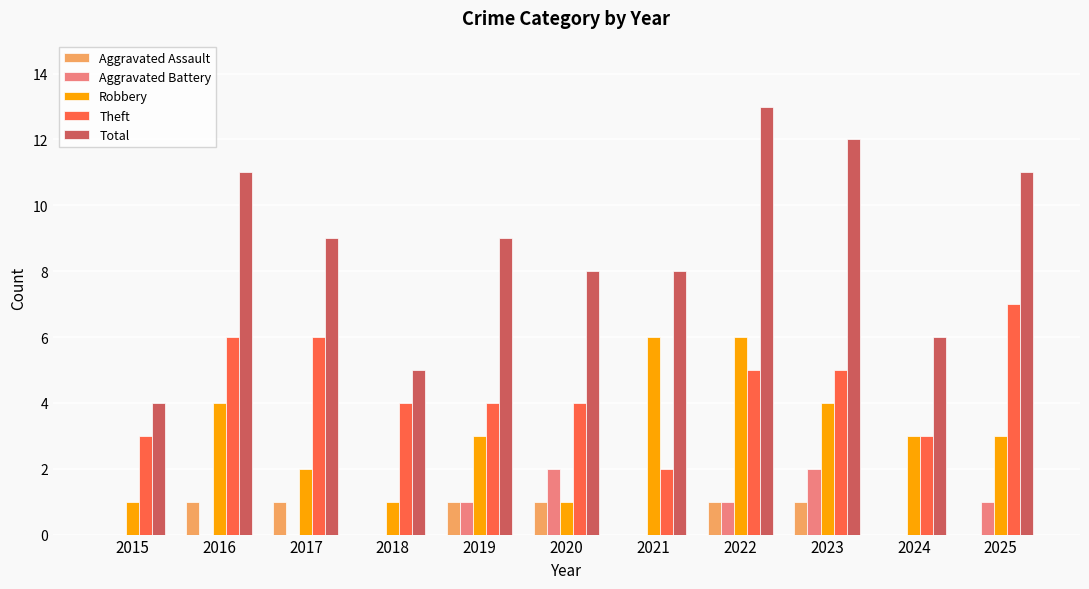

What are all the series names shown in the legend?

Aggravated Assault, Aggravated Battery, Robbery, Theft, Total